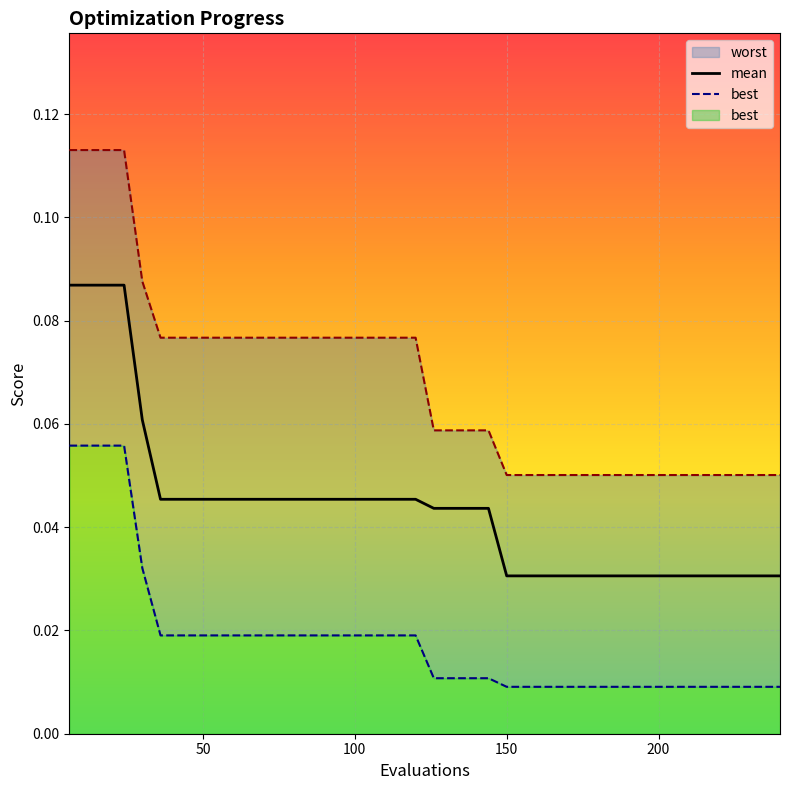

Is this an area chart (filled region under the line)?

No